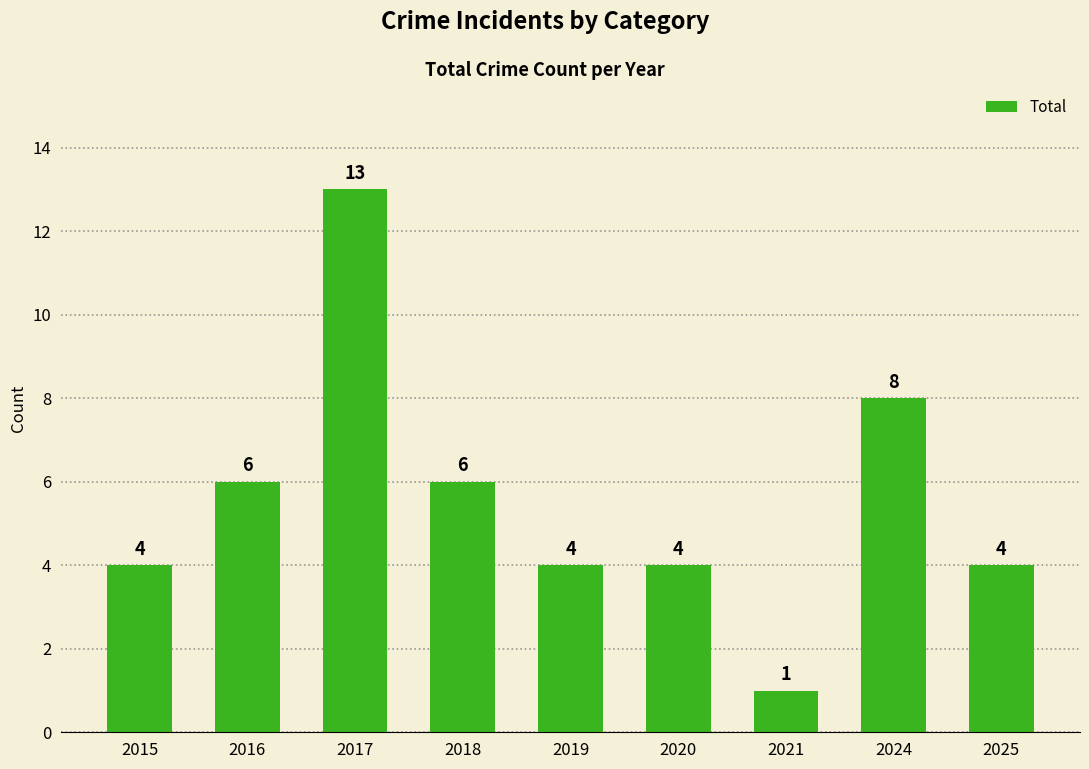

What is the difference between the second highest and minimum values?

7